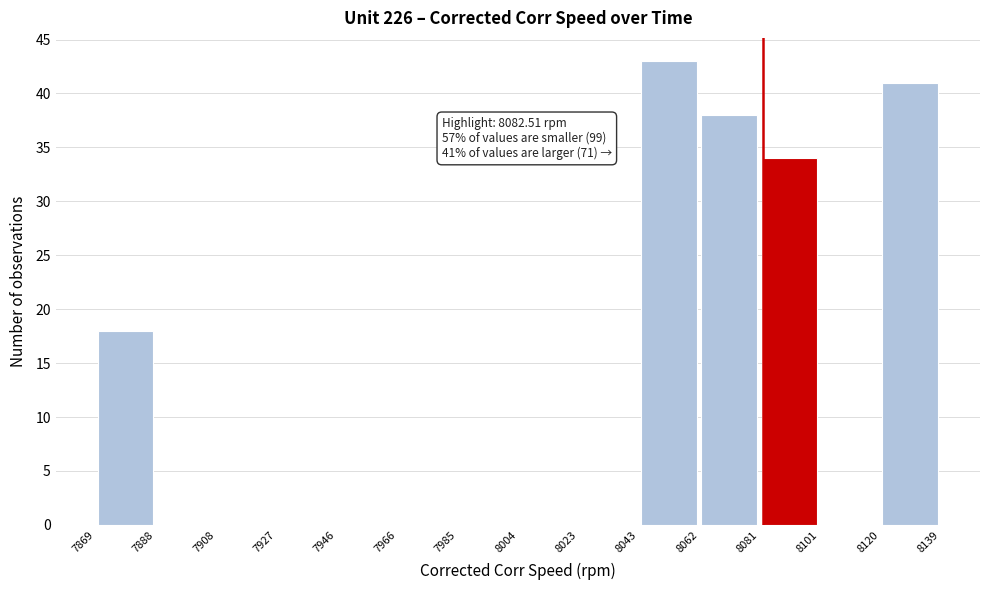

Which range on the x-axis has the tallest bar?

8043 to 8062